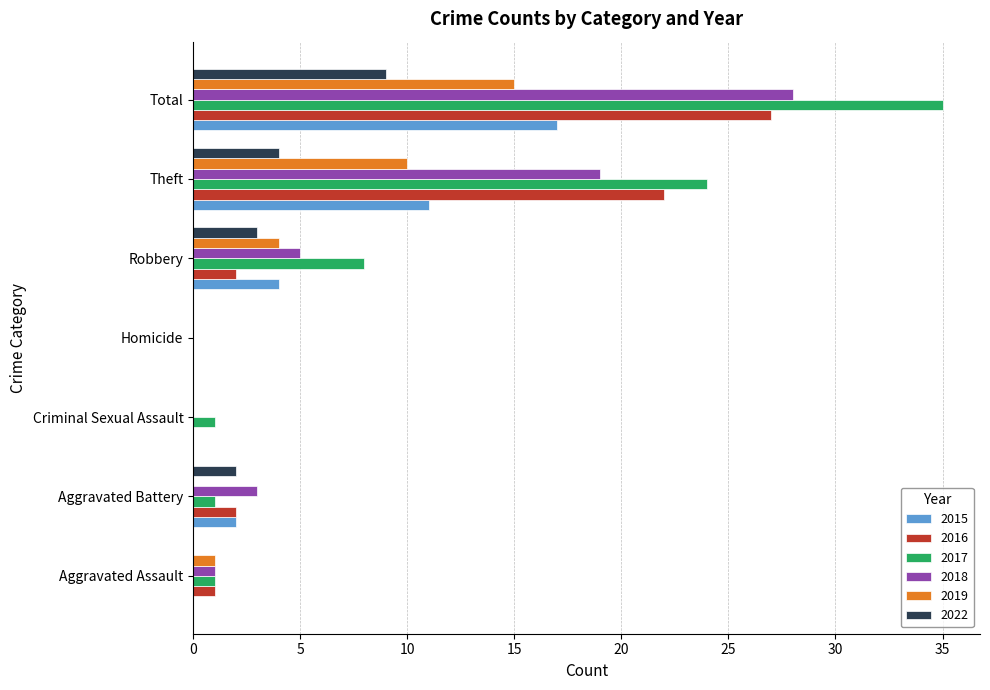

Read the 2015 value at Theft.

11